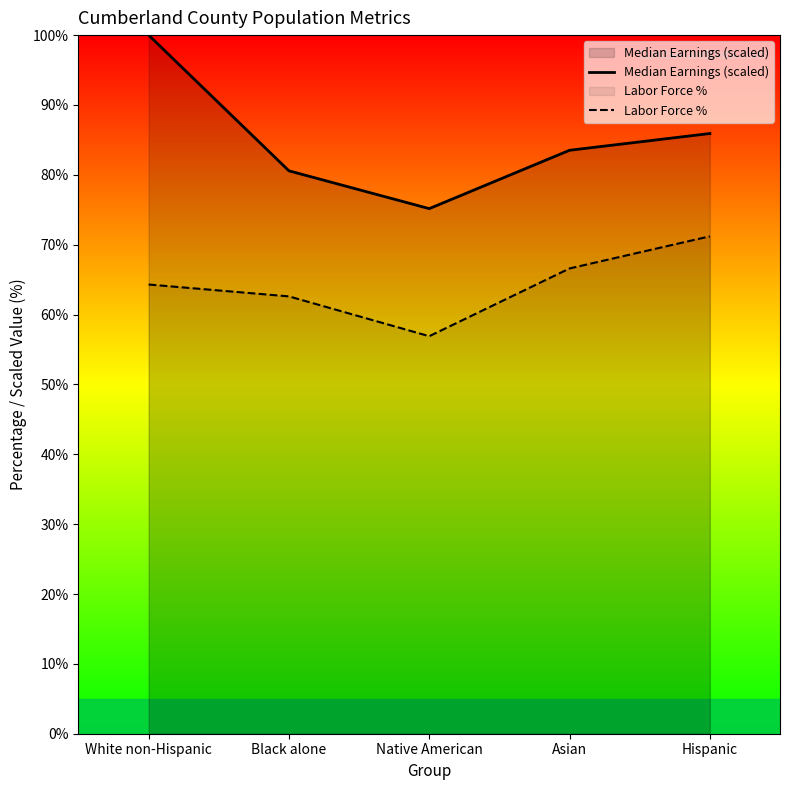

How many lines are shown in the chart?

2